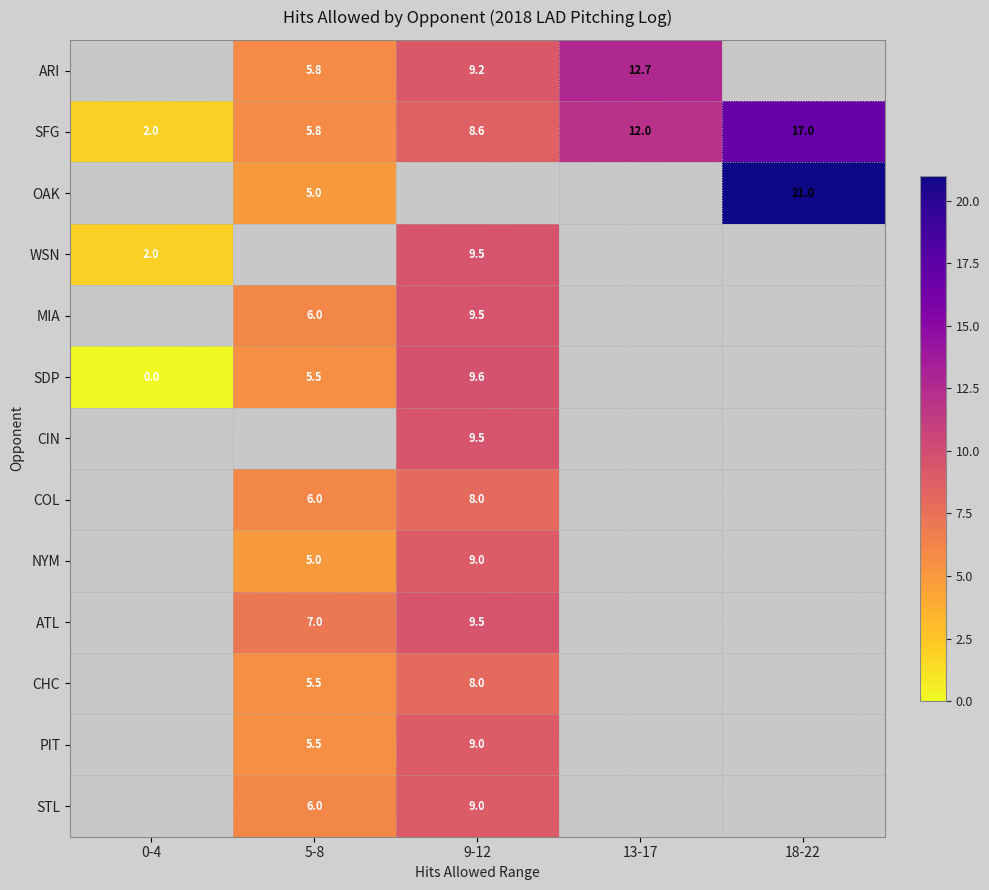

At which label does SDP first exceed 9?

9-12